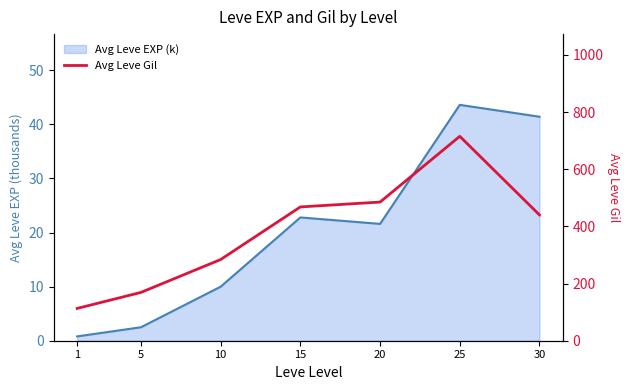

Does the chart have visible grid lines?

No